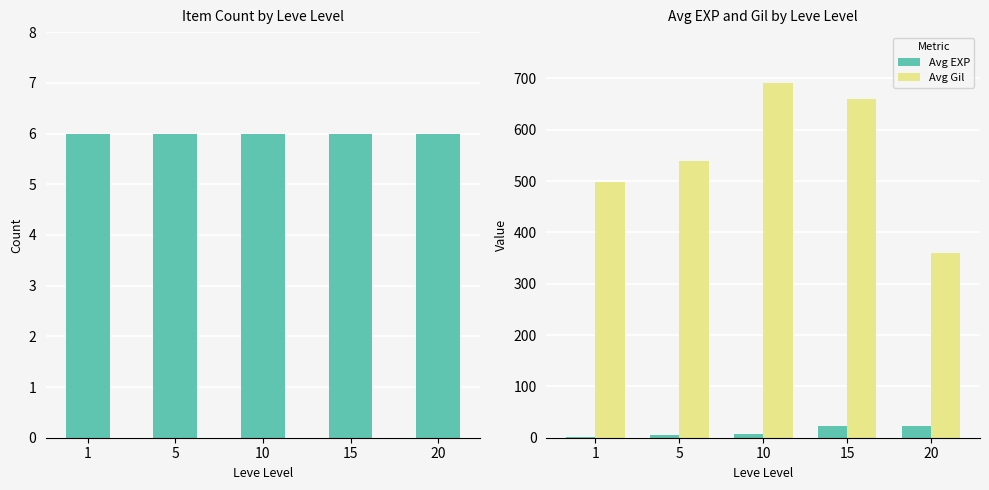

At 15, list the series in order from largest to smallest.

Avg Gil, Avg EXP, Item Count